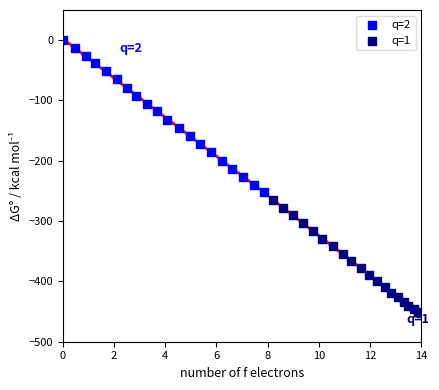

What are all the series names shown in the legend?

q=2, q=1